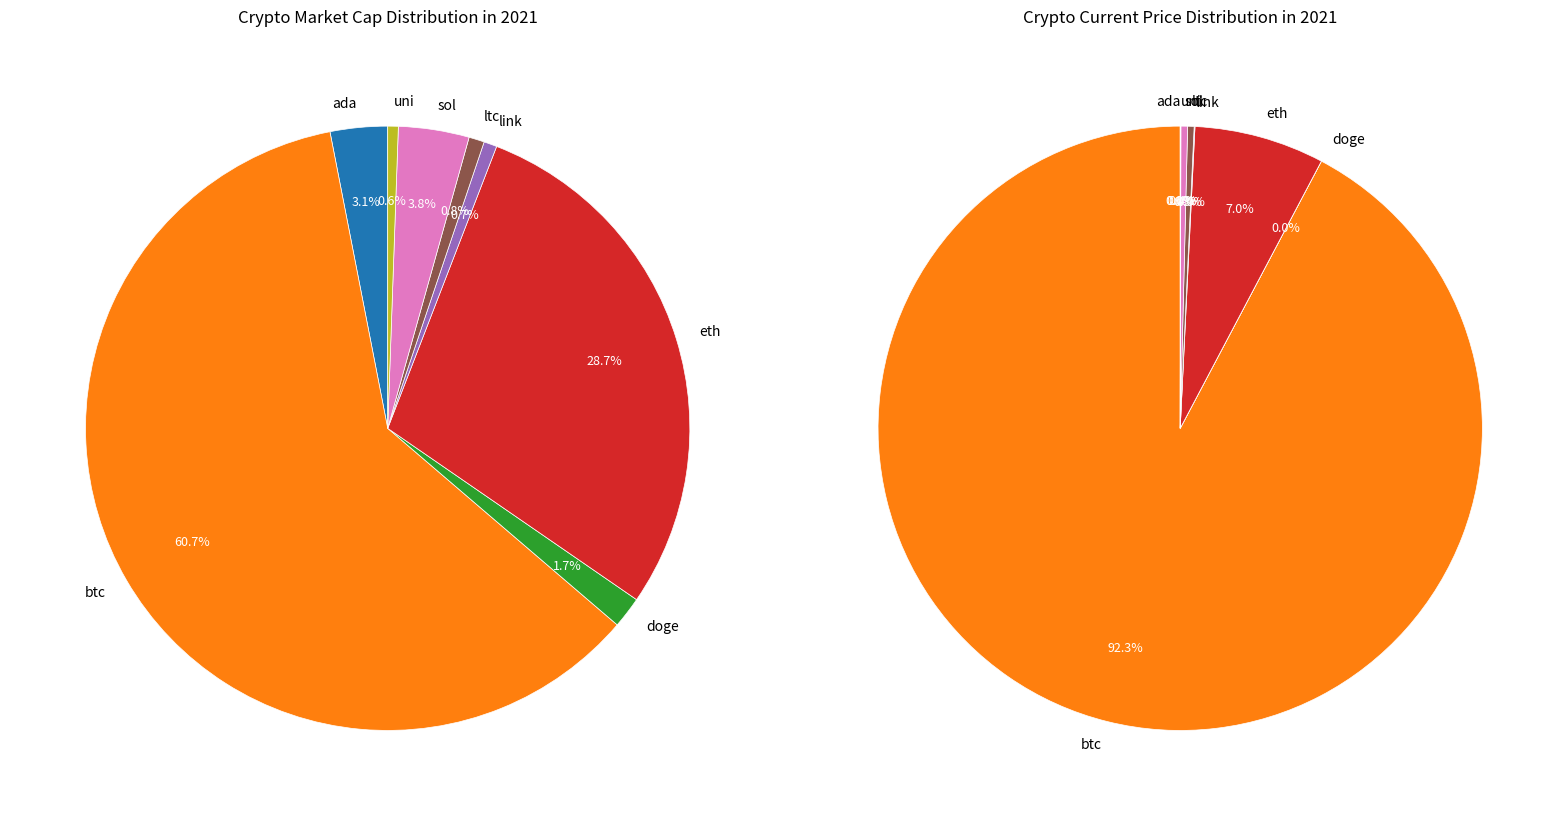

The eth slice represents 19% of the pie. True or false?

False